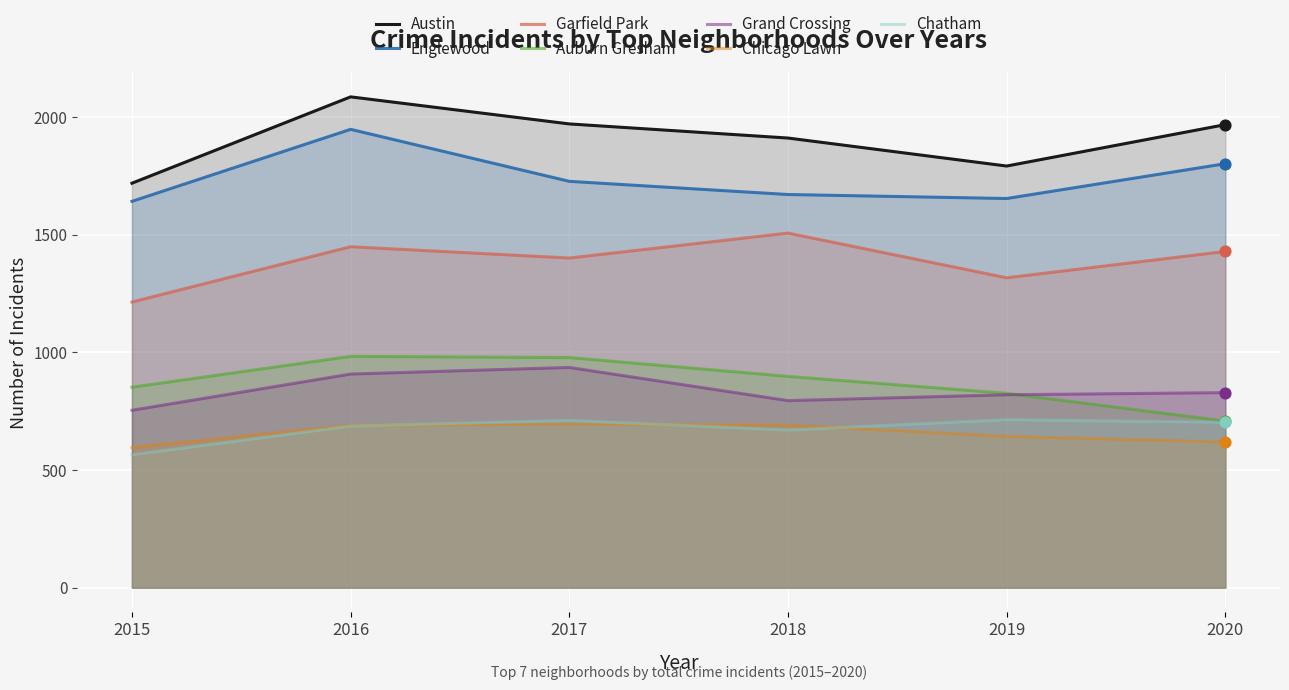

Is the value of 2016 at Chicago Lawn greater than the value of 2019 at Grand Crossing?

No